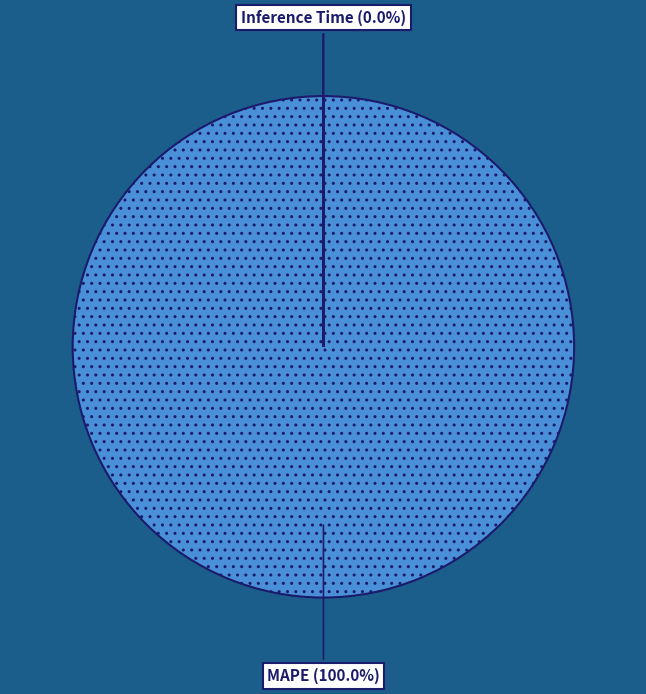

Do MAPE and Inference Time together represent more than half of the pie?

Yes